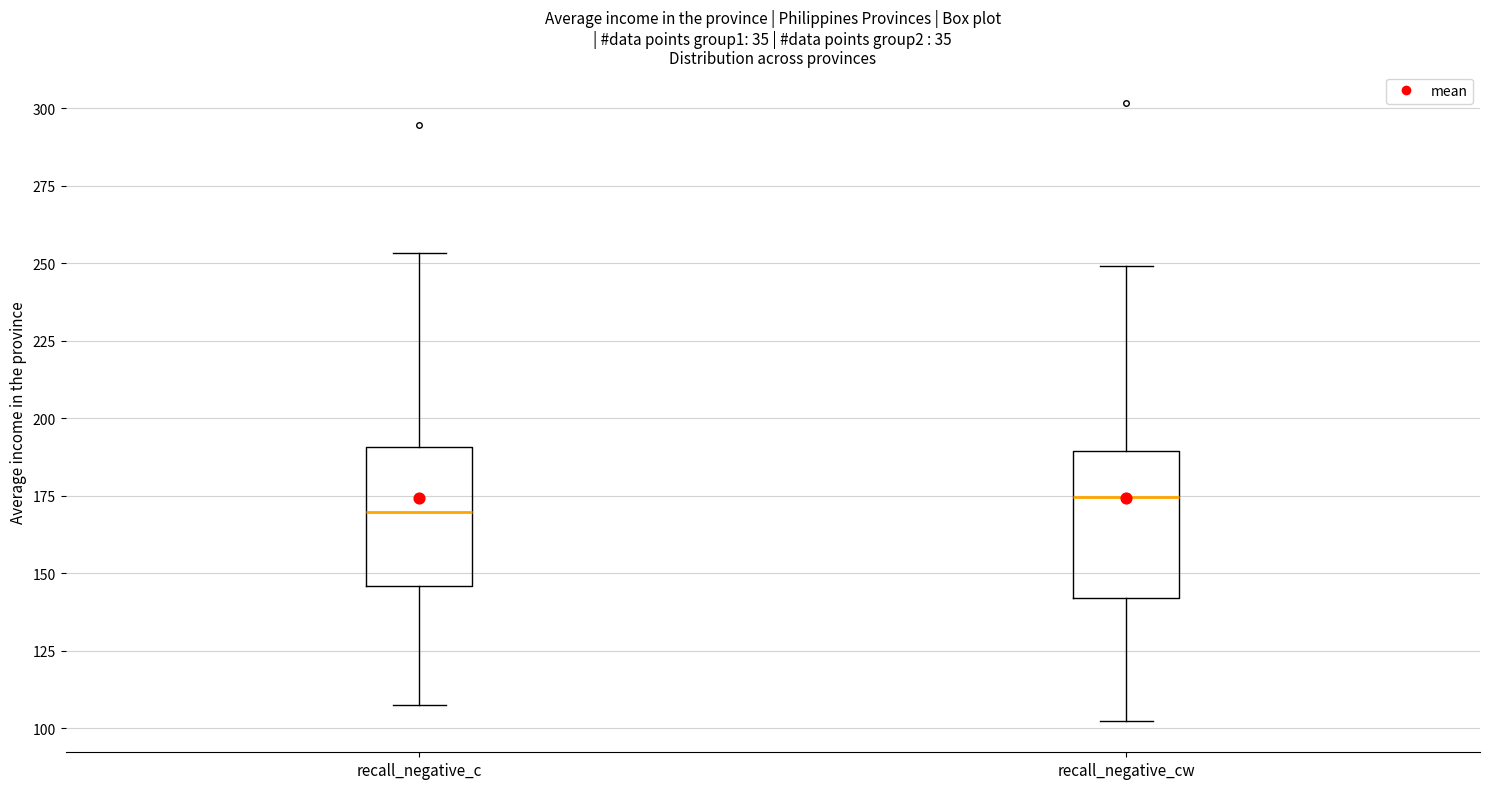

Where is the upper edge of the box for recall_negative_c on the y-axis? The values are not printed on the chart, so give them approximately, as read against the axis.

190